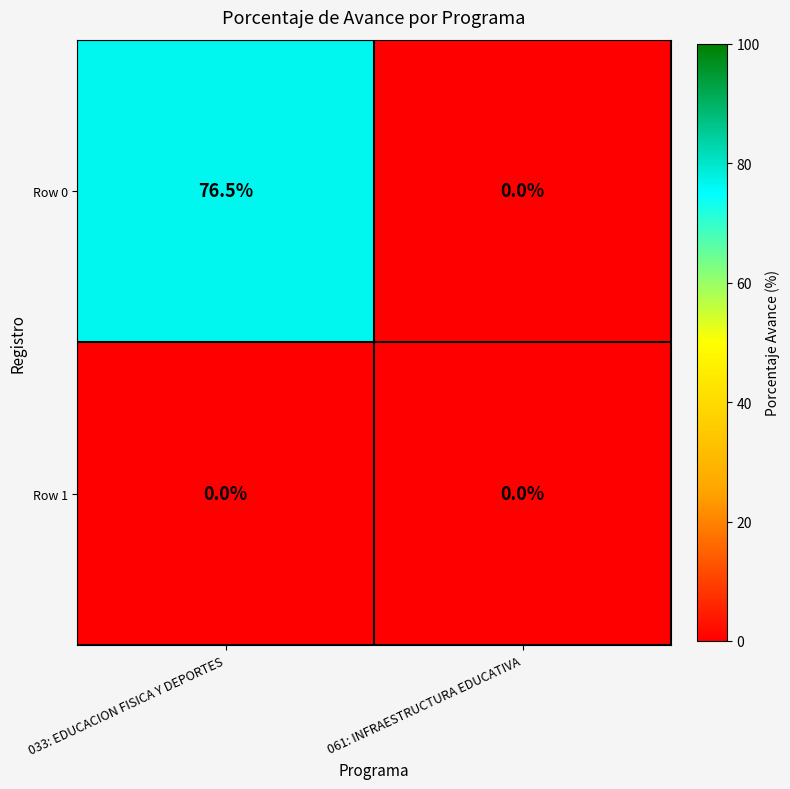

Which series has the largest total across all categories?

Row 0